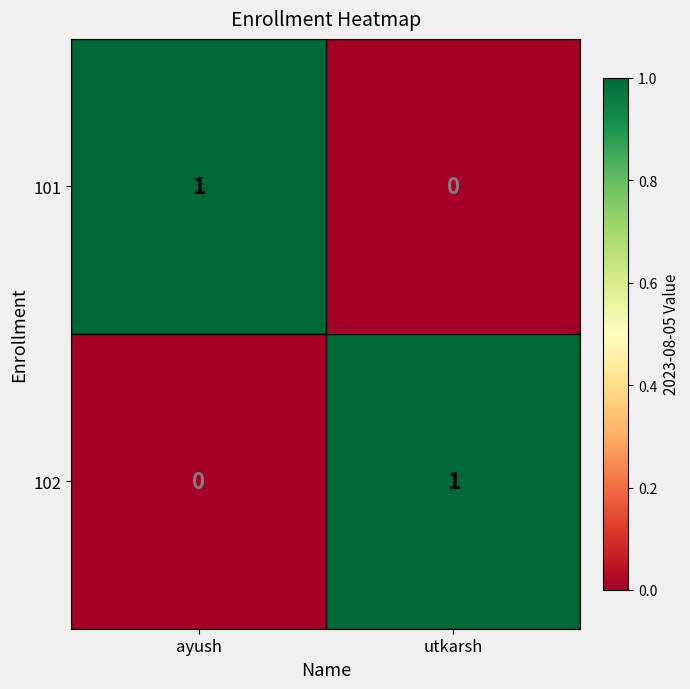

What is the difference between the highest and lowest values at ayush?

1